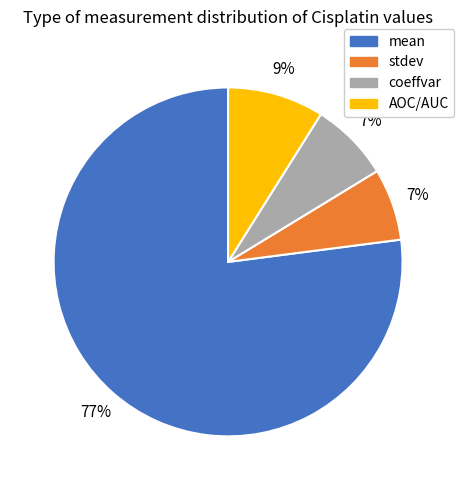

Combined, do mean and AOC/AUC account for over 50%?

Yes